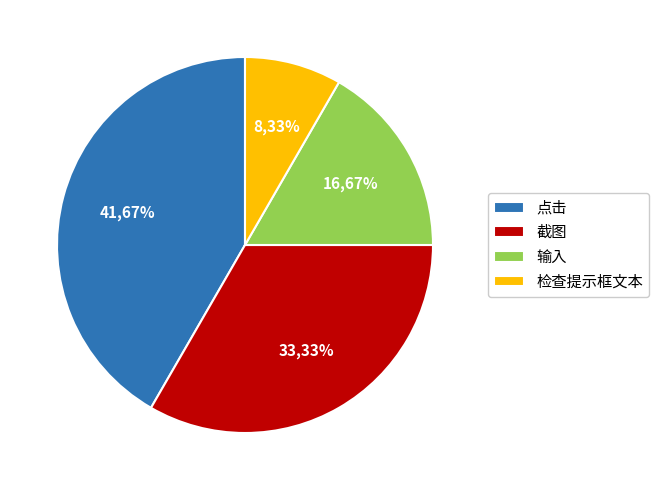

To the nearest percent, what portion does 输入 represent?

17%